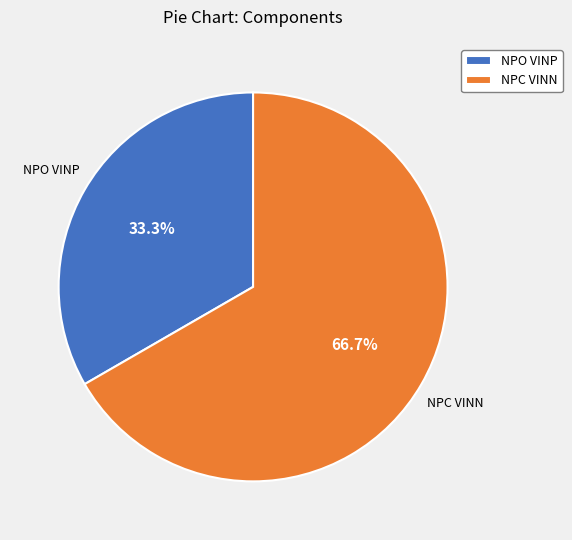

Approximately how many times larger is the value at NPC VINN compared to NPO VINP?

2.0